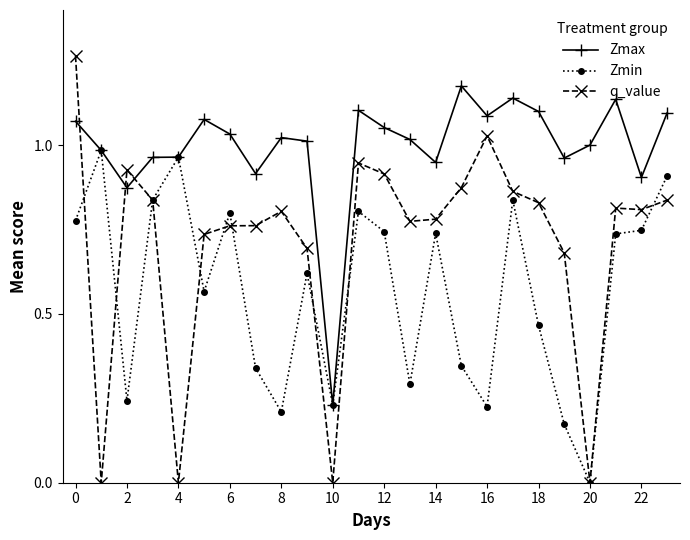

True or false: Zmax has more than 0 points higher than both neighbors.

True